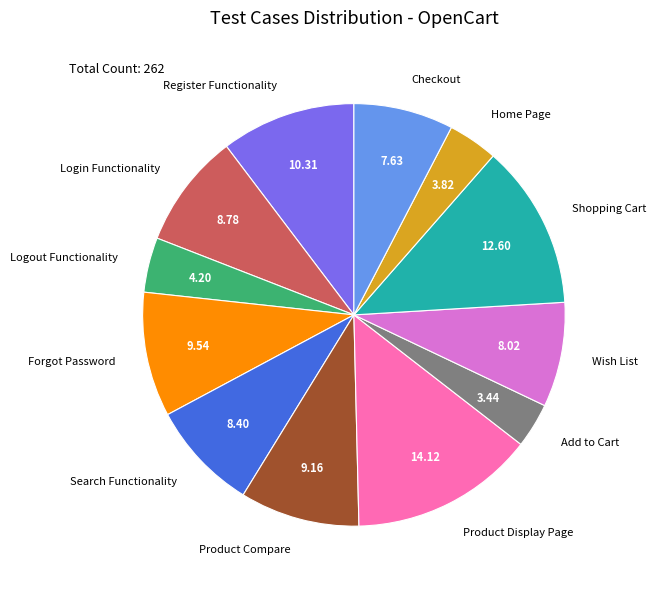

How many segments does this pie chart have?

12